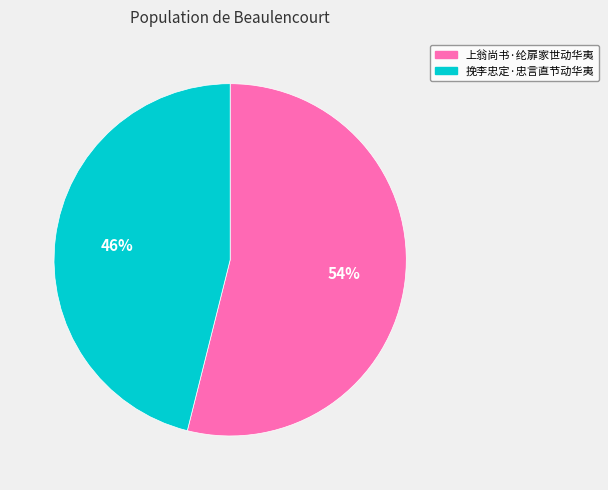

Which category has the smallest portion of the pie?

挽李忠定·忠言直节动华夷